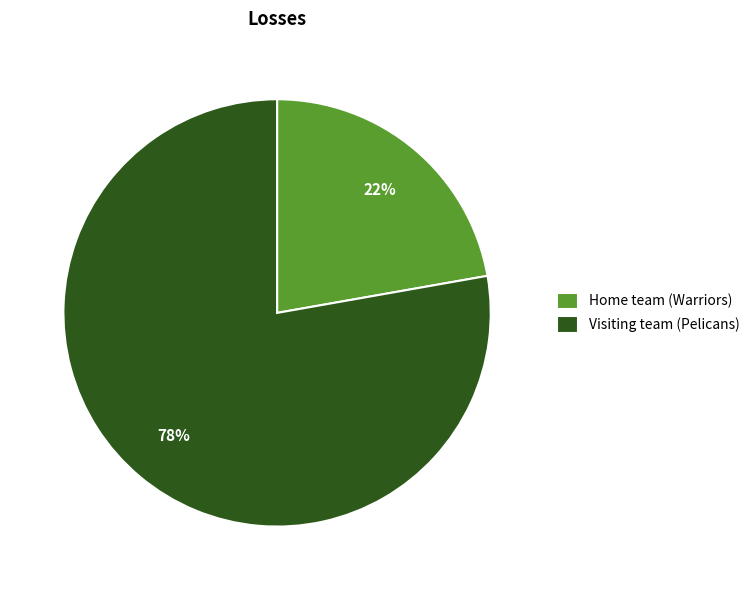

Is the sum of Home team (Warriors) and Visiting team (Pelicans) greater than half?

Yes